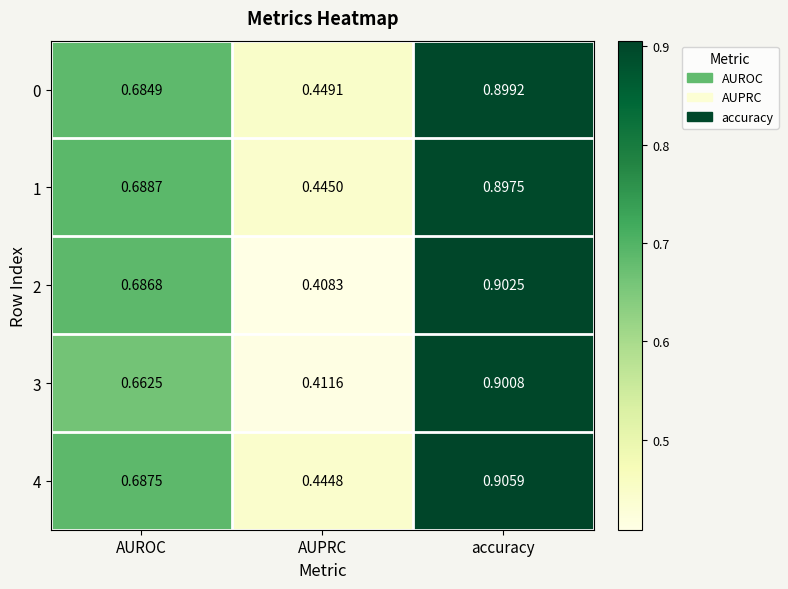

Which category has the lowest value across all series?

AUPRC